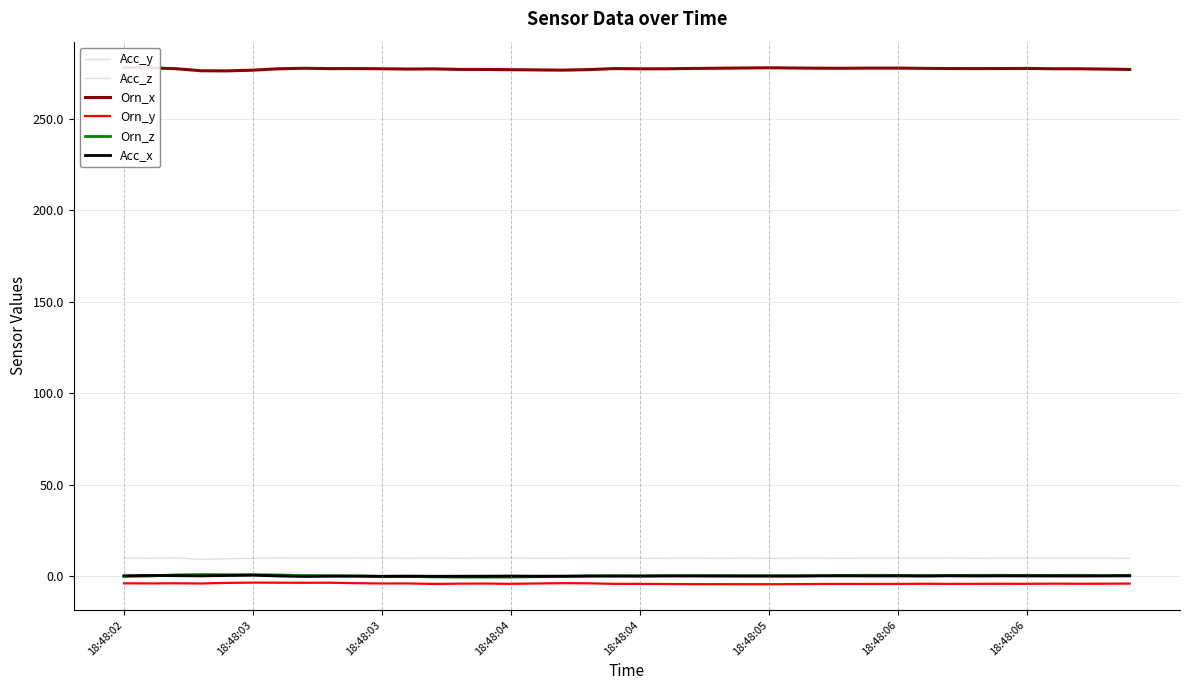

How many interior local valleys does the Orn_x series have?

7